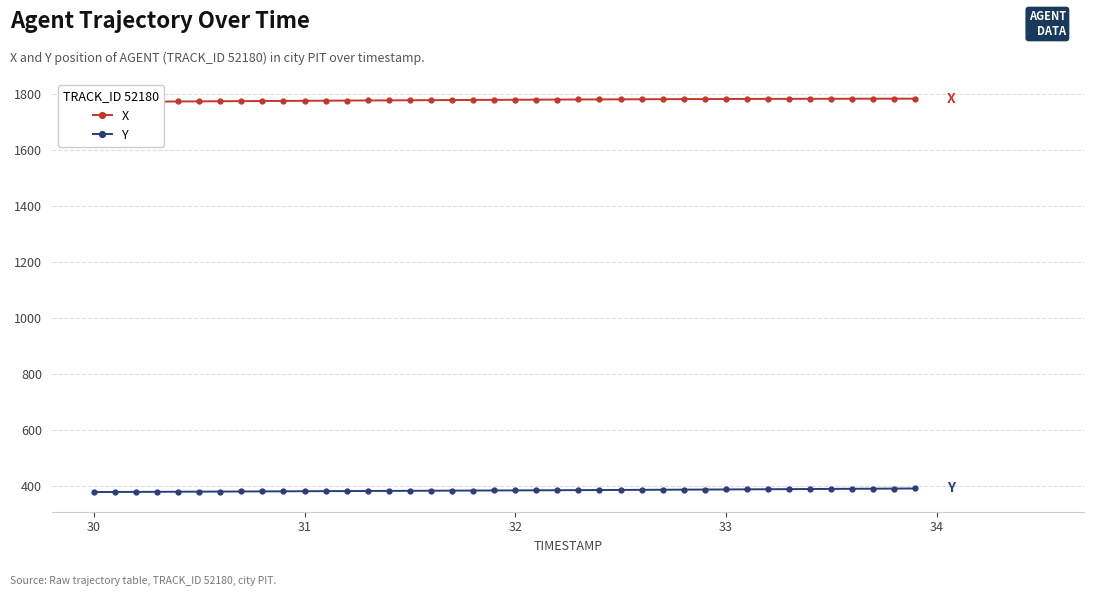

What is the lowest value of the Y series?

379.1